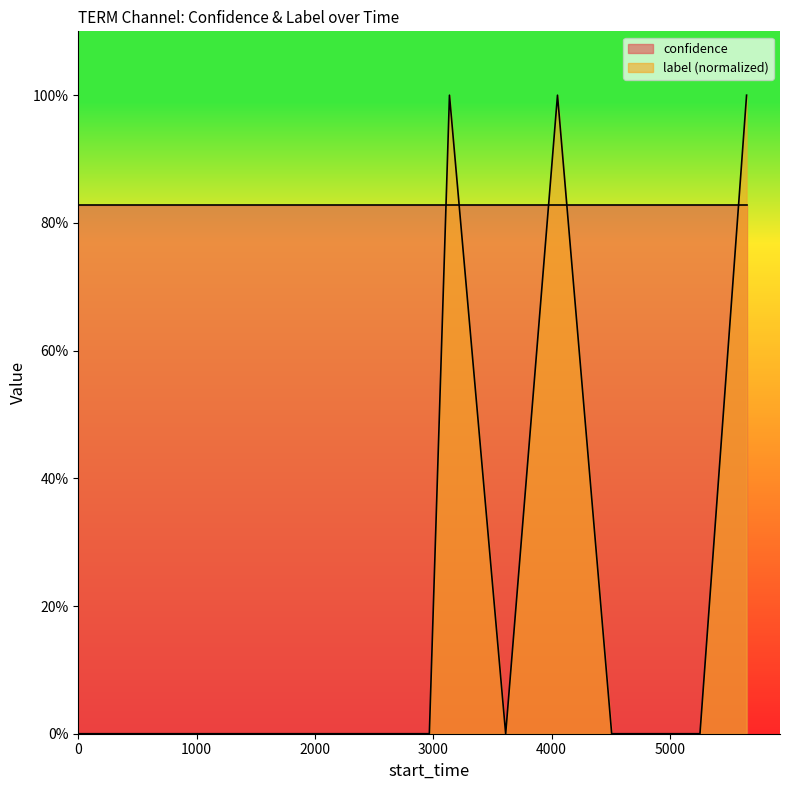

What are all the series names shown in the legend?

confidence, label (normalized)